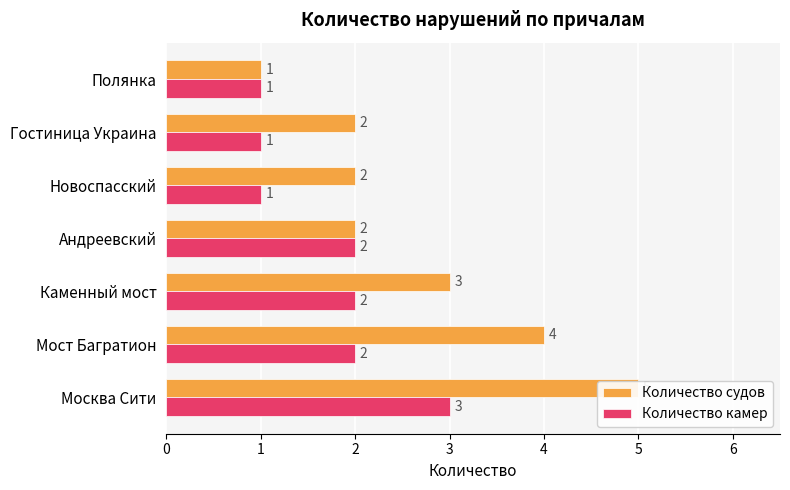

Read the Количество камер value at 2.

2